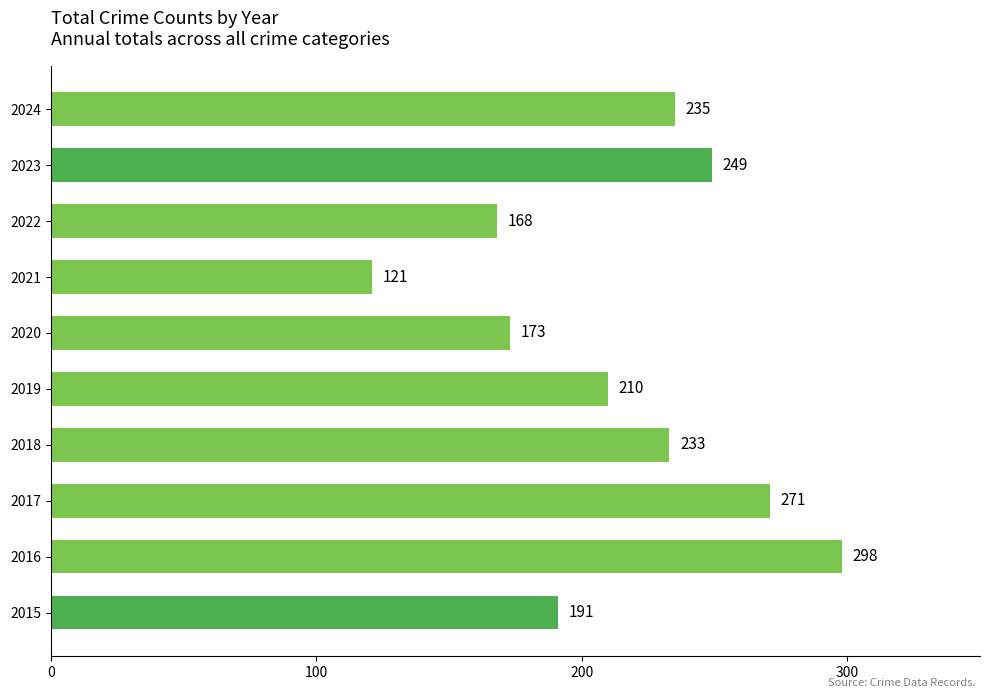

Which label corresponds to the largest value in the chart?

2016